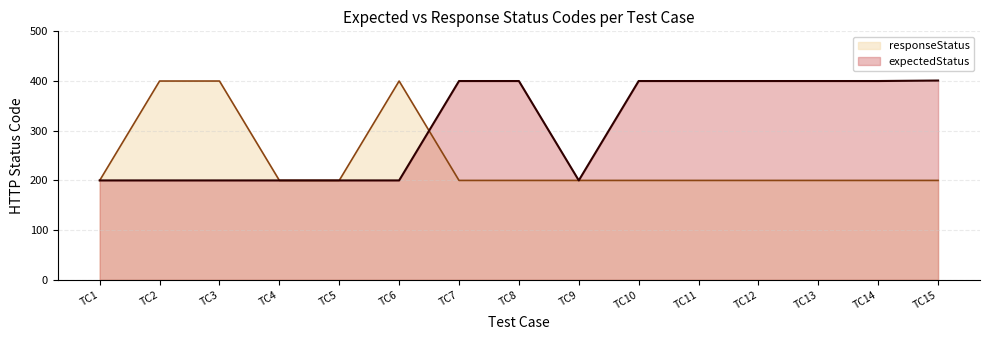

What is the total value across all series at TC2?

600